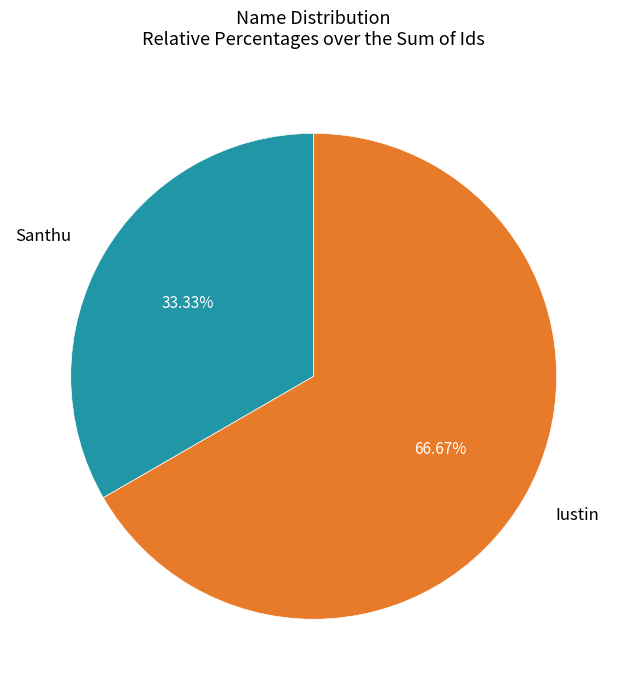

What percentage is the Santhu slice, to the nearest percent?

33%